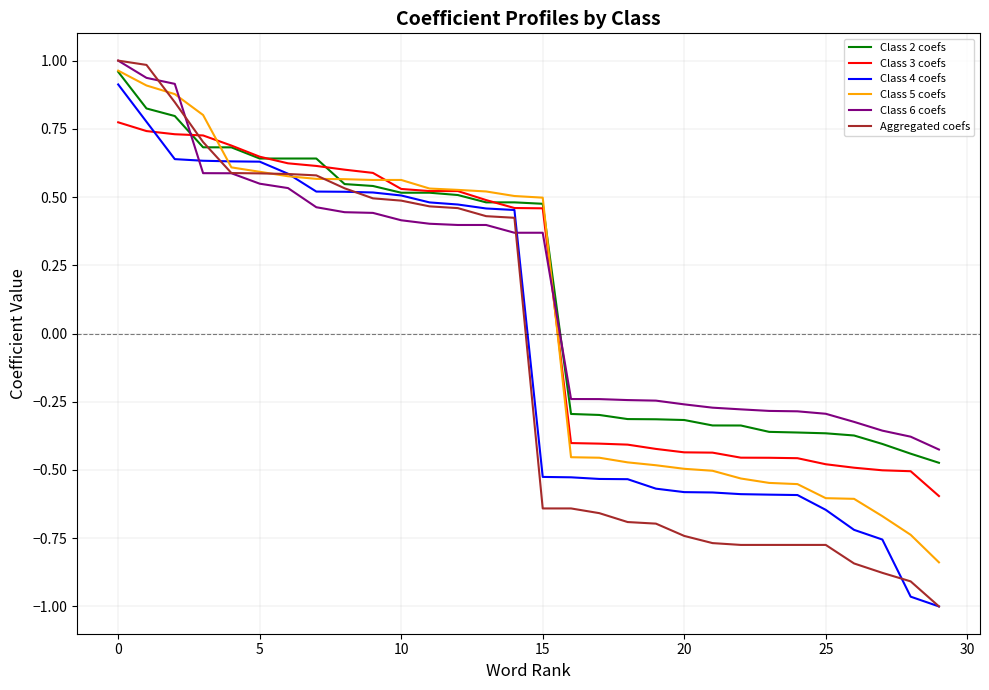

Which series has the widest spread of values?

Aggregated coefs